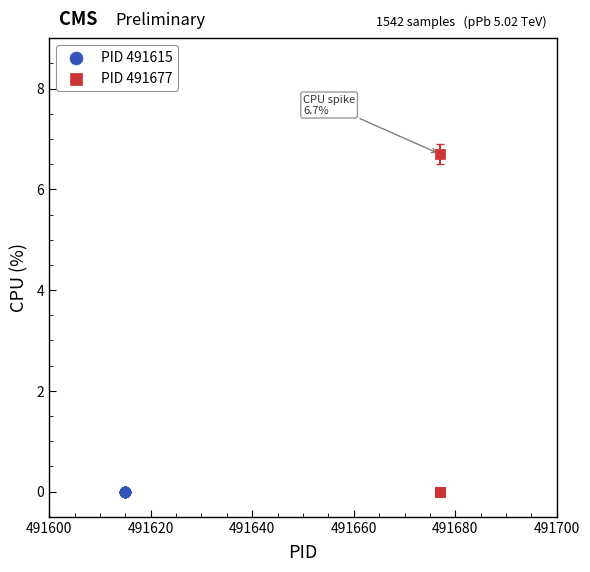

Which series reaches the maximum Y coordinate?

PID 491677